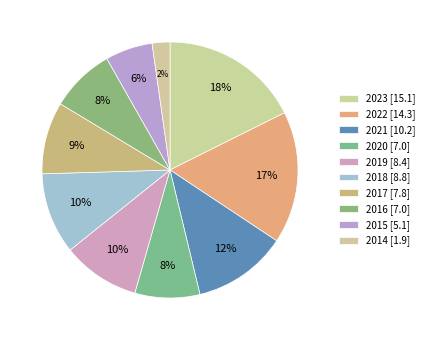

Count the number of slices in the pie.

10